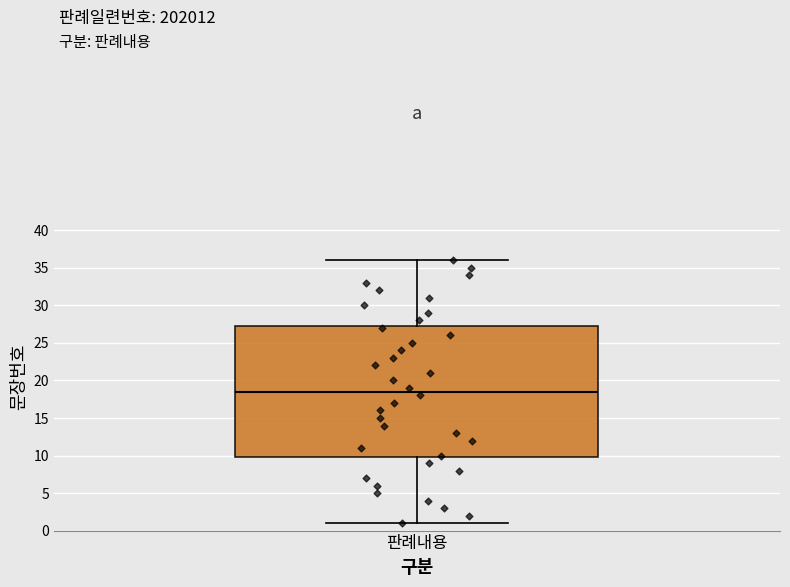

Where does the median line of the box for 판례내용 sit on the y-axis? The values are not printed on the chart, so give them approximately, as read against the axis.

18.5